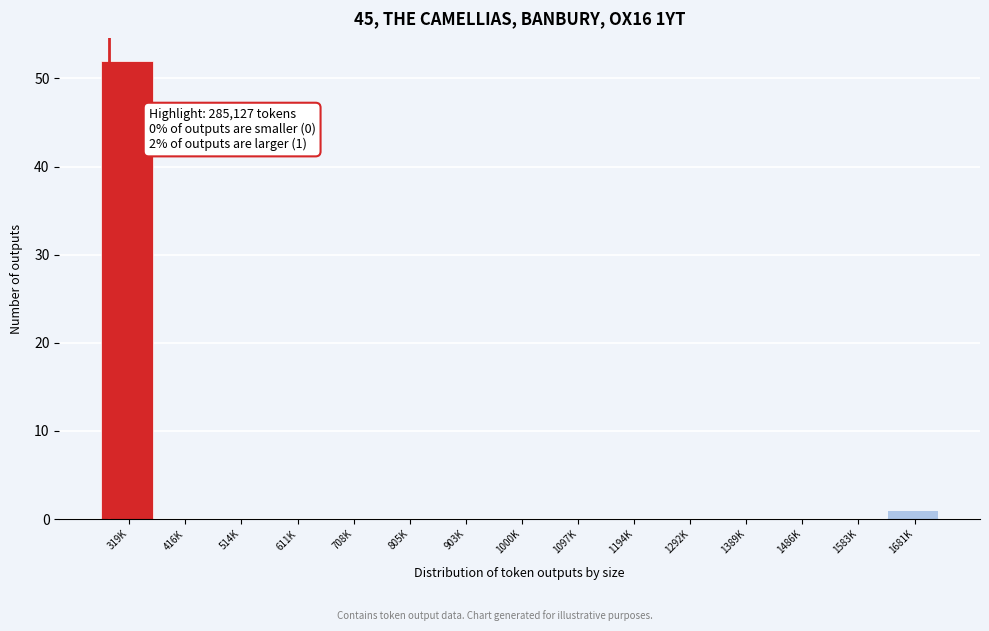

Reading left to right, extract all data points from this chart.

319K=52	416K=0	514K=0	611K=0	708K=0	805K=0	903K=0	1000K=0	1097K=0	1194K=0	1292K=0	1389K=0	1486K=0	1583K=0	1681K=1